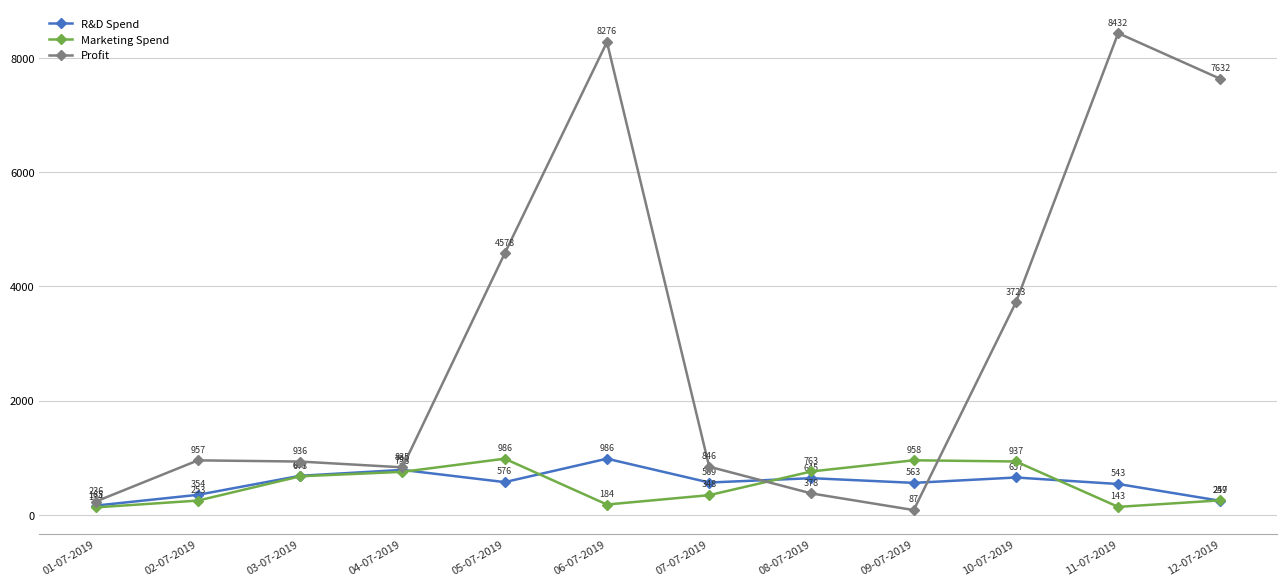

Which series changed the most between 04-07-2019 and 11-07-2019?

Profit